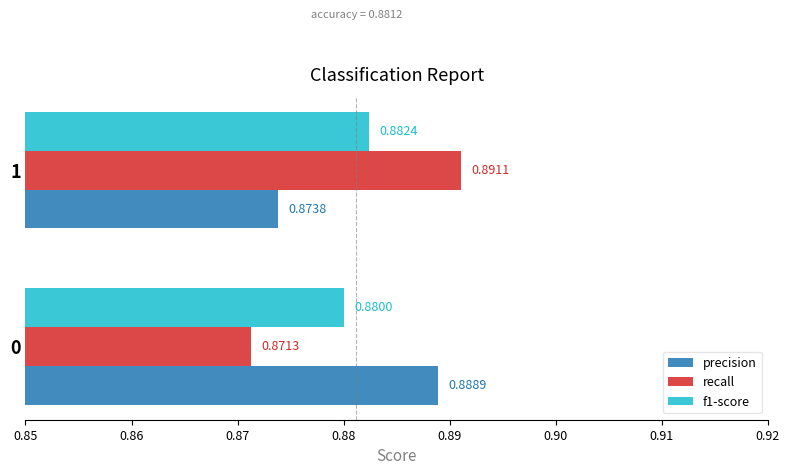

Rank the series at 1 from highest to lowest value.

recall, f1-score, precision